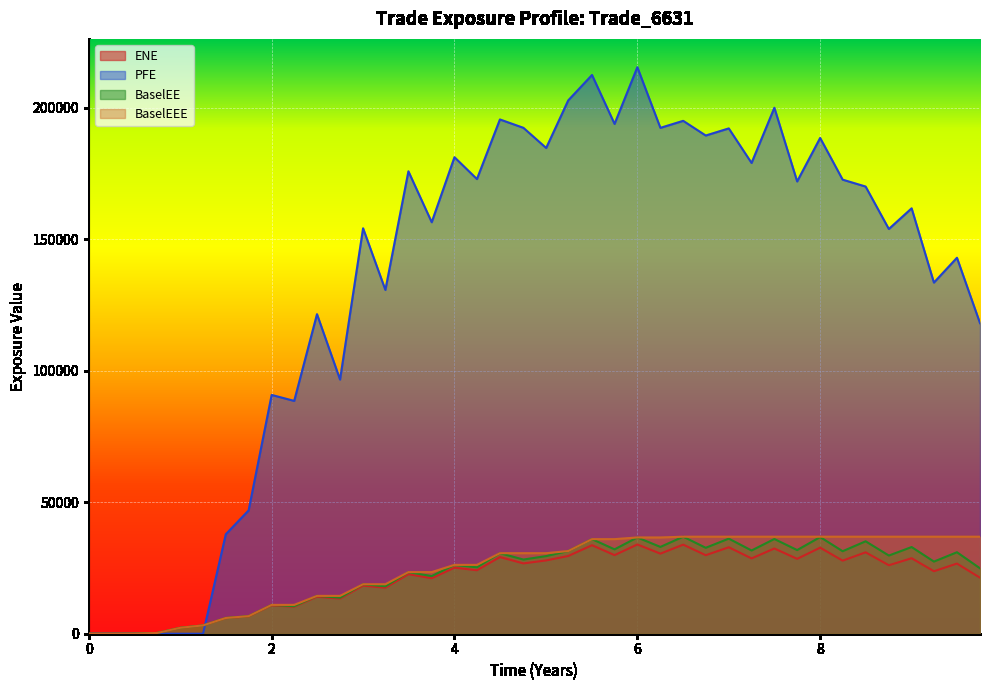

What is the greatest value displayed?

215392.0